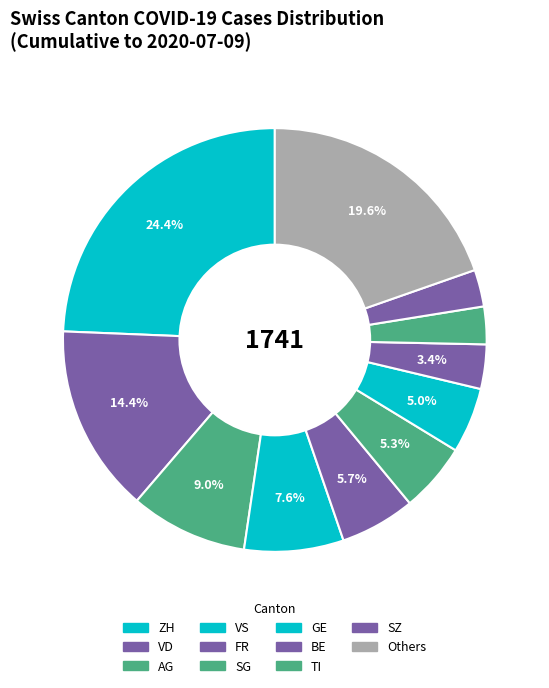

Count the number of slices in the pie.

11